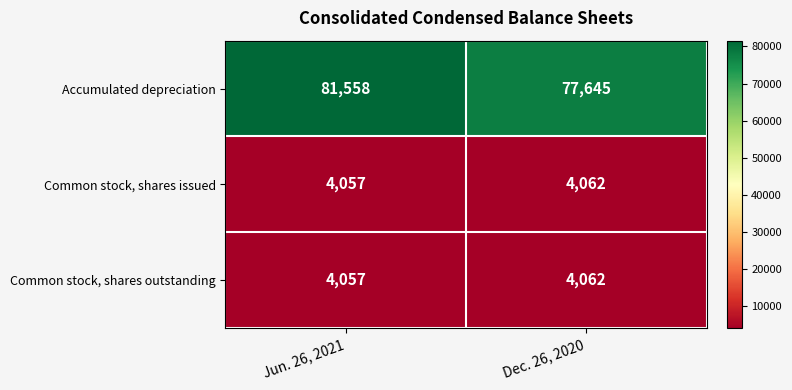

Which category has the lowest value in the Common stock, shares issued series?

Jun. 26, 2021